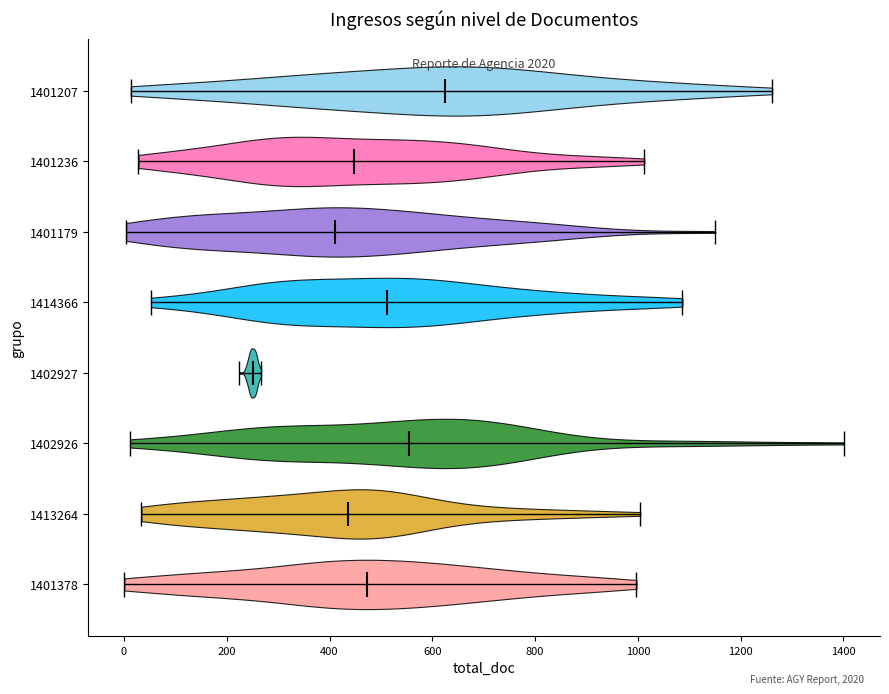

What is the lowest point the violin at y = 1401179 reaches on the x-axis? The values are not printed on the chart, so give them approximately, as read against the axis.

0